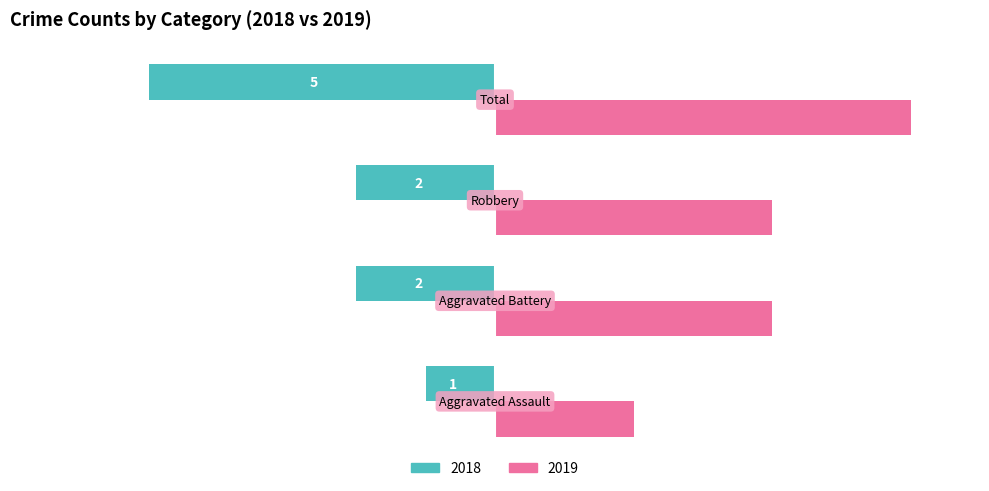

What is the smallest value displayed?

-5